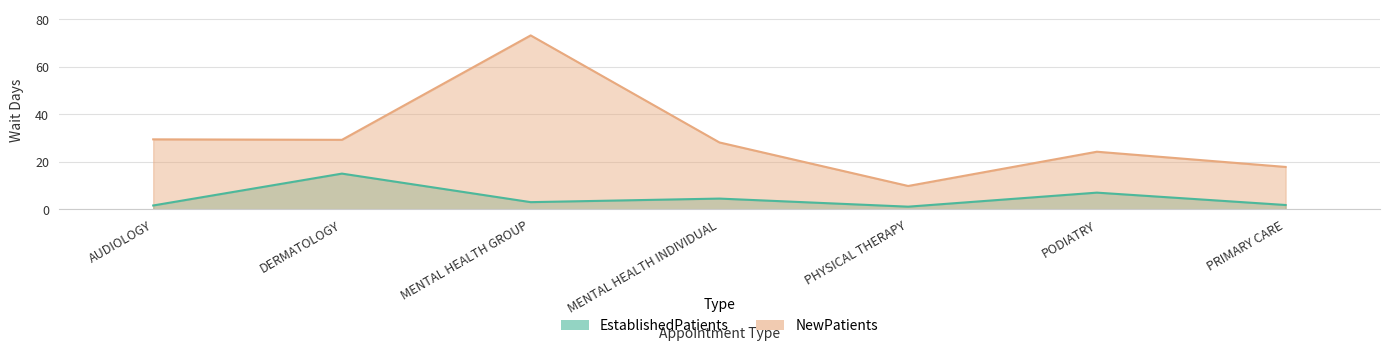

The value of EstablishedPatients at PODIATRY is 9.2. True or false?

False